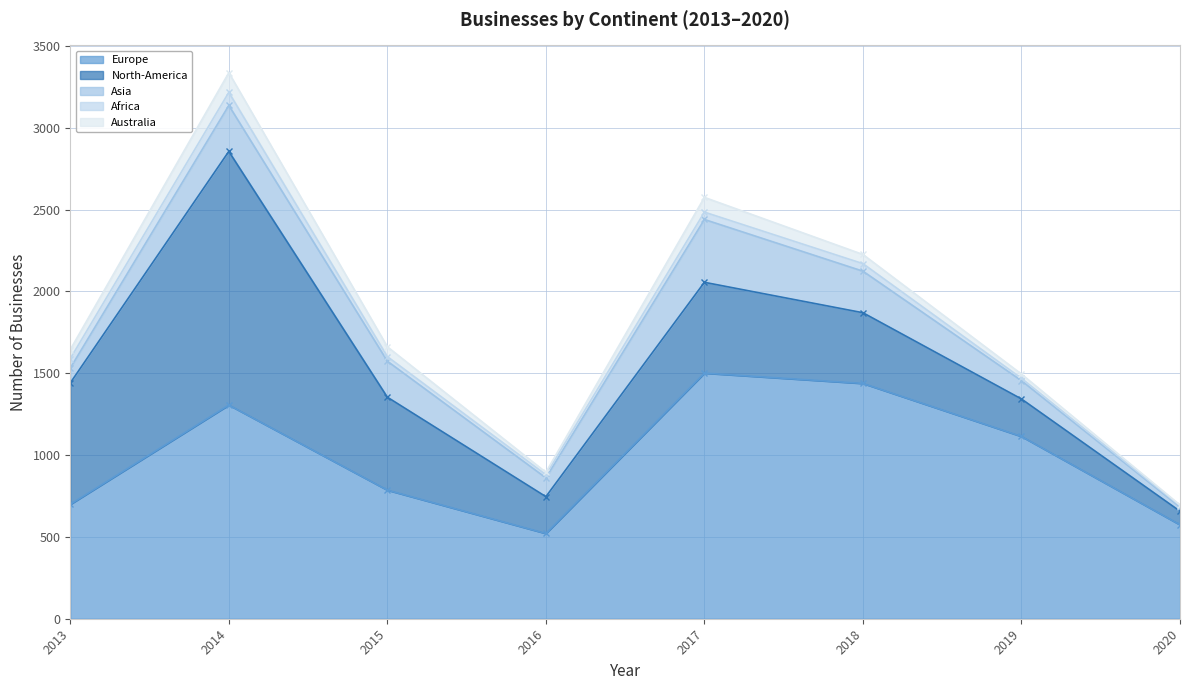

True or false: Australia - line has more than 2 interior local peaks.

False